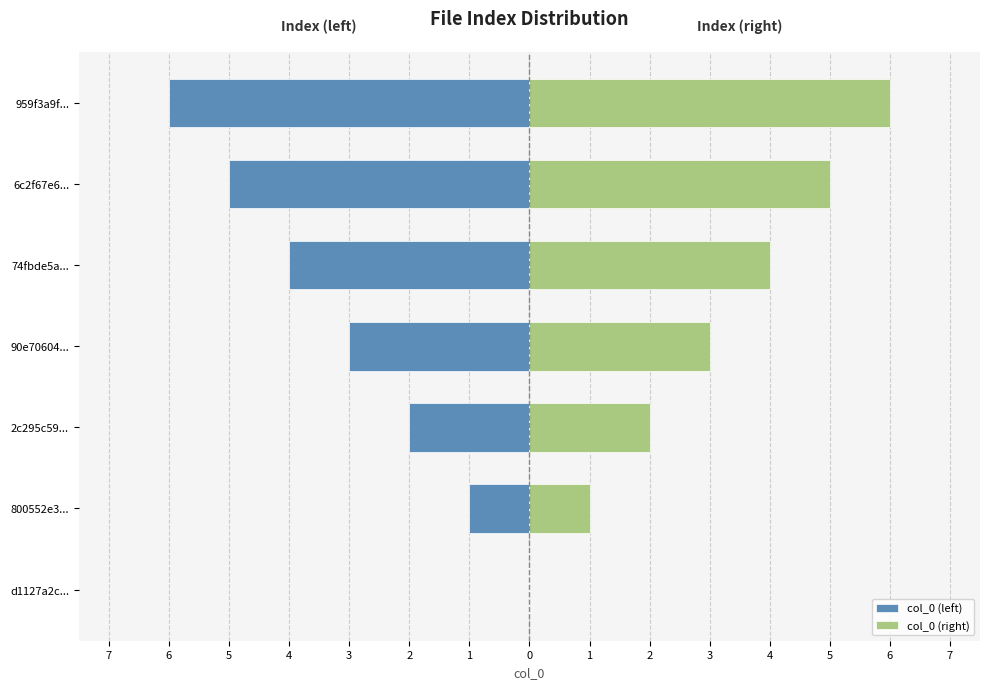

What is the approximate value of col_0 (left) at 74fbde5a...?

-4